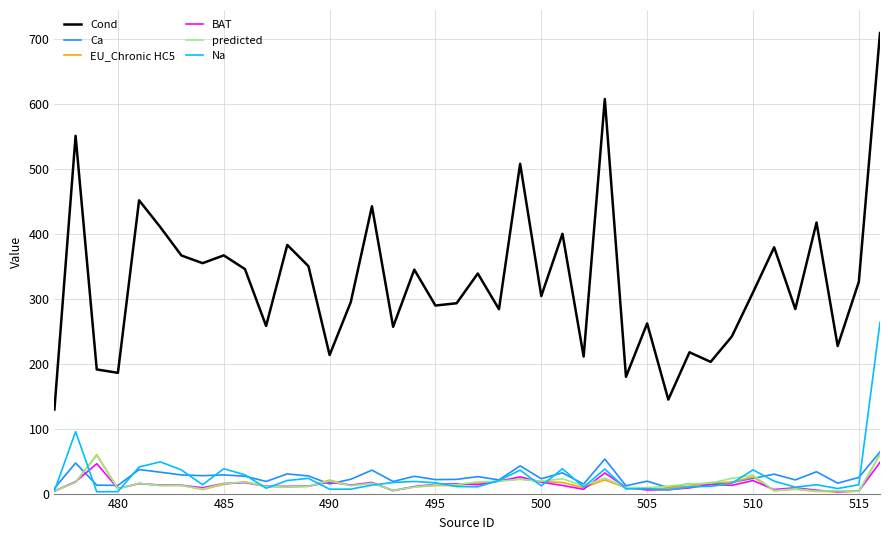

Which series has the largest total across all categories?

Cond